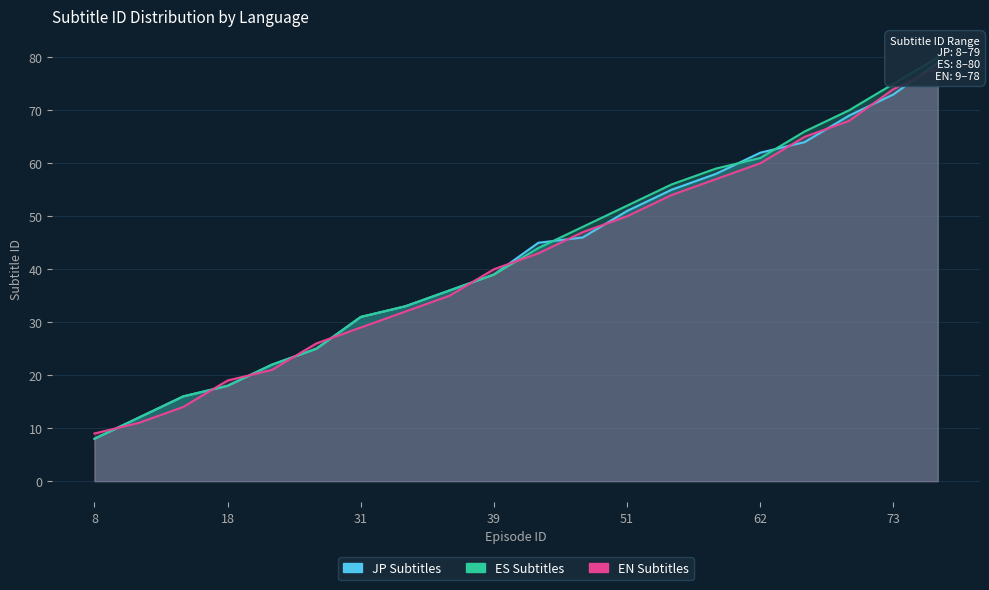

Reading right to left, what are all the values shown in this chart?

JP Subtitles: 79=79	73=73	69=69	64=64	62=62	58=58	55=55	51=51	46=46	45=45	39=39	36=36	33=33	31=31	25=25	22=22	18=18	16=16	12=12	8=8
ES Subtitles: 79=80	73=75	69=70	64=66	62=61	58=59	55=56	51=52	46=48	45=44	39=39	36=36	33=33	31=31	25=25	22=22	18=18	16=16	12=12	8=8
EN Subtitles: 79=78	73=74	69=68	64=65	62=60	58=57	55=54	51=50	46=47	45=43	39=40	36=35	33=32	31=29	25=26	22=21	18=19	16=14	12=11	8=9